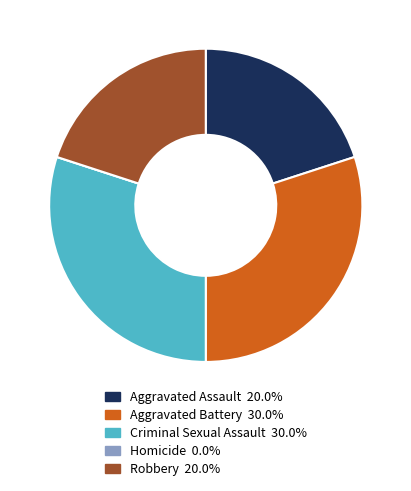

The Aggravated Assault slice represents 9% of the pie. True or false?

False